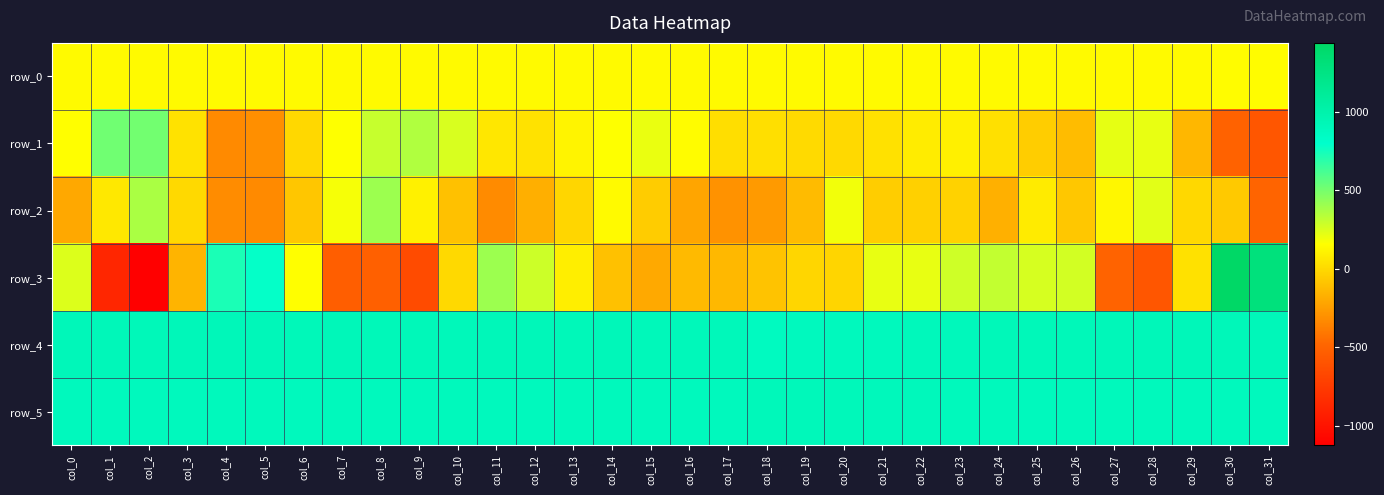

What is the difference between the row_5 values at col_15 and col_5?

5.0